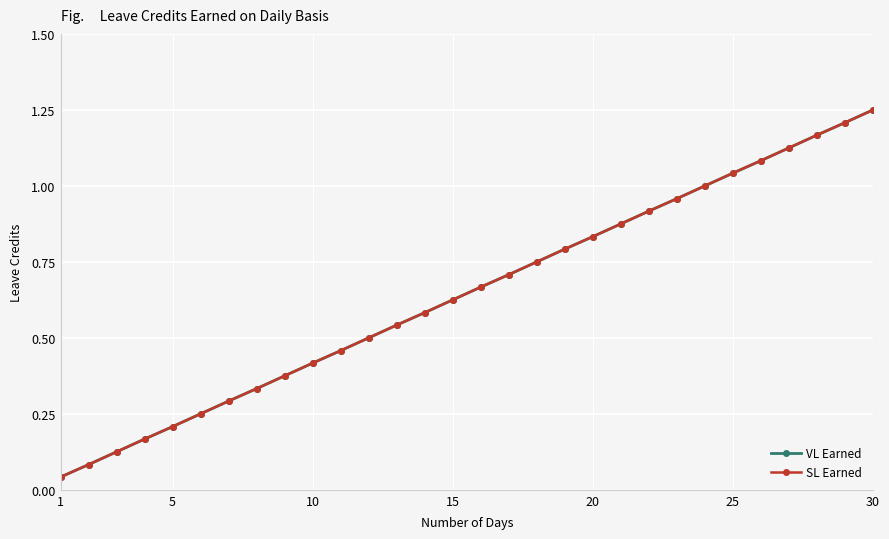

What is the difference between the second highest and minimum values in the SL Earned series?

1.2